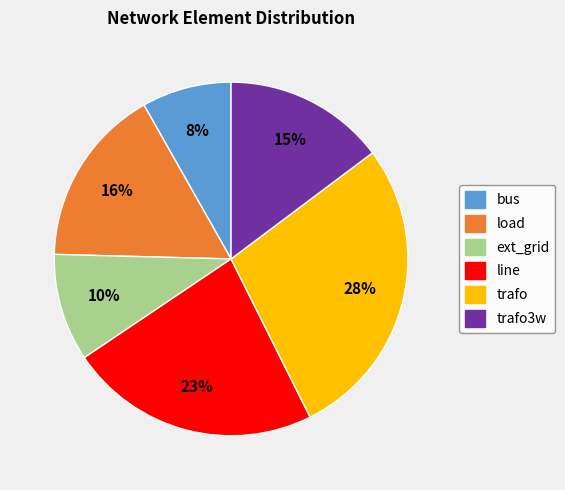

To the nearest percent, what percentage of the pie is trafo?

28%